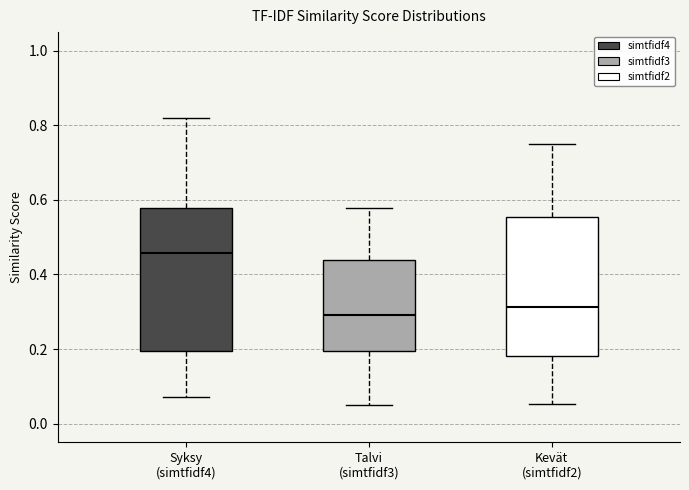

Where is the upper edge of the box for Talvi (simtfidf3) on the y-axis? The values are not printed on the chart, so give them approximately, as read against the axis.

0.44